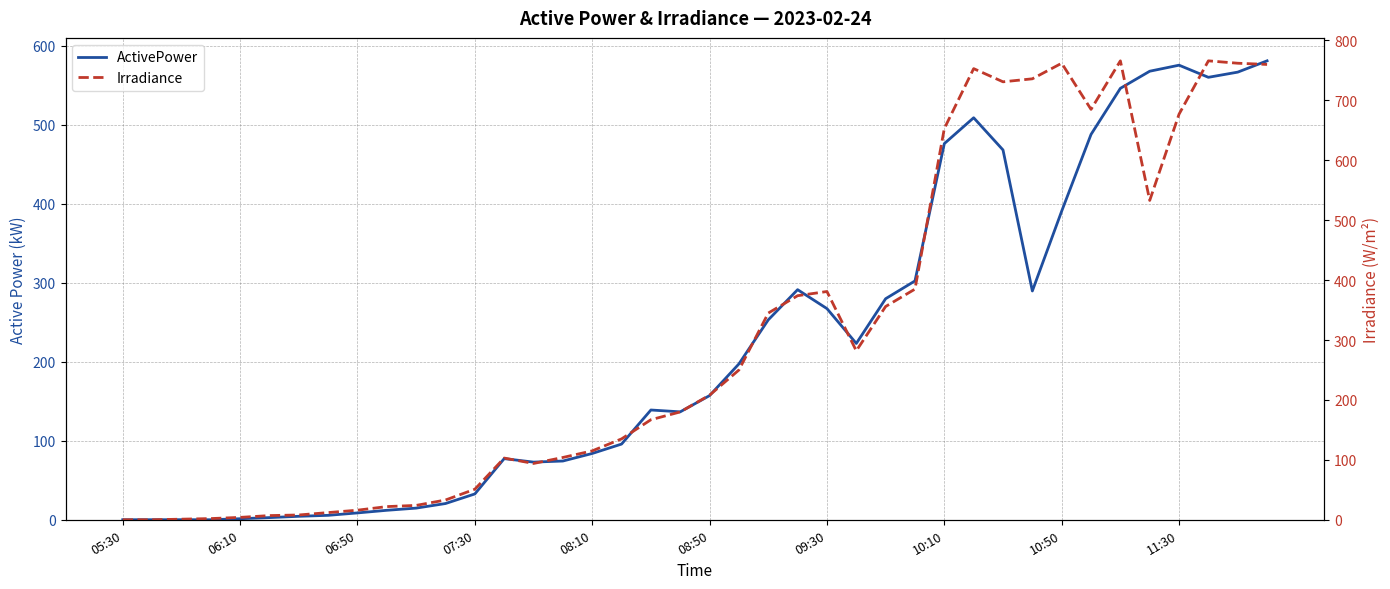

Which series changed the most between 09:30 and 28?

Irradiance